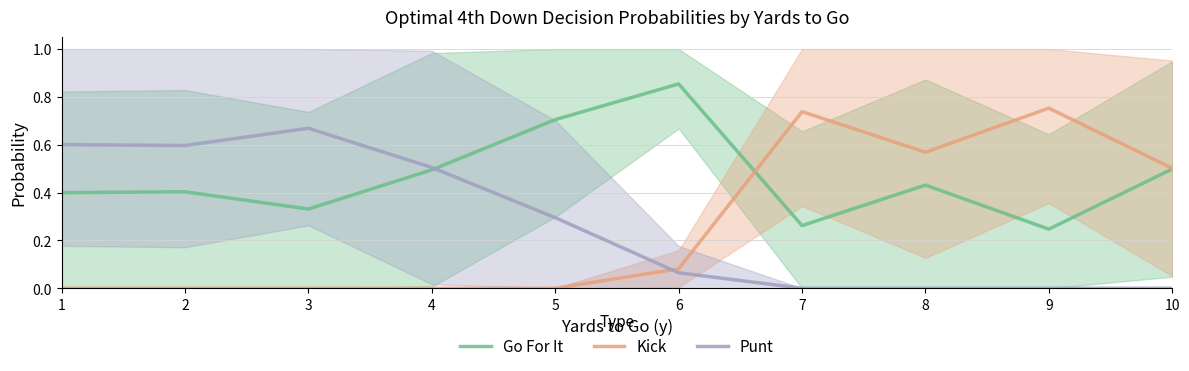

Reading left to right, transcribe all the data shown in this chart.

Go For It: 0.4	0.4	0.3	0.5	0.7	0.9	0.3	0.4	0.2	0.5
Kick: 0.0	0.0	0.0	0.0	0.0	0.1	0.7	0.6	0.8	0.5
Punt: 0.6	0.6	0.7	0.5	0.3	0.1	0.0	0.0	0.0	0.0